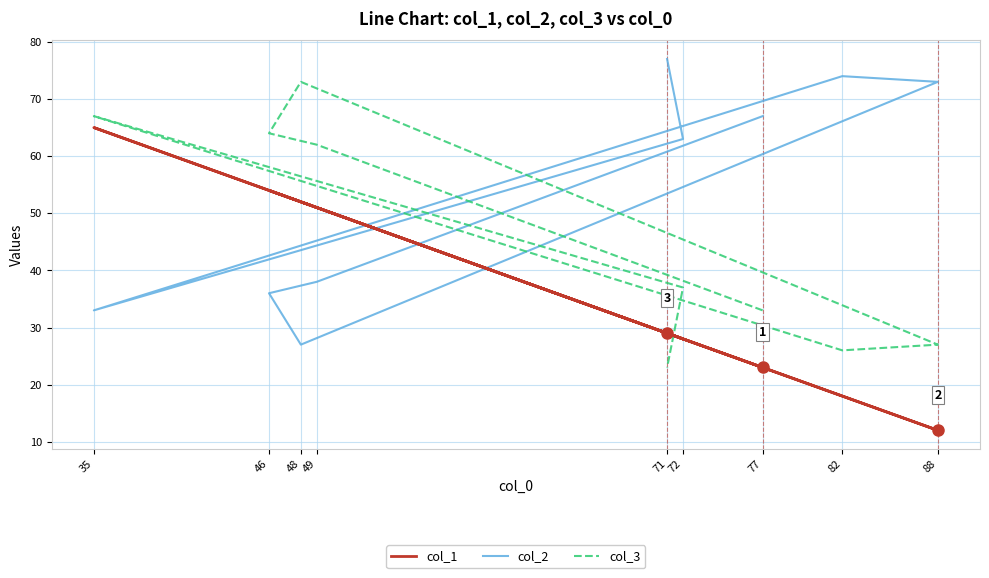

Where is the first local minimum for col_3?

82